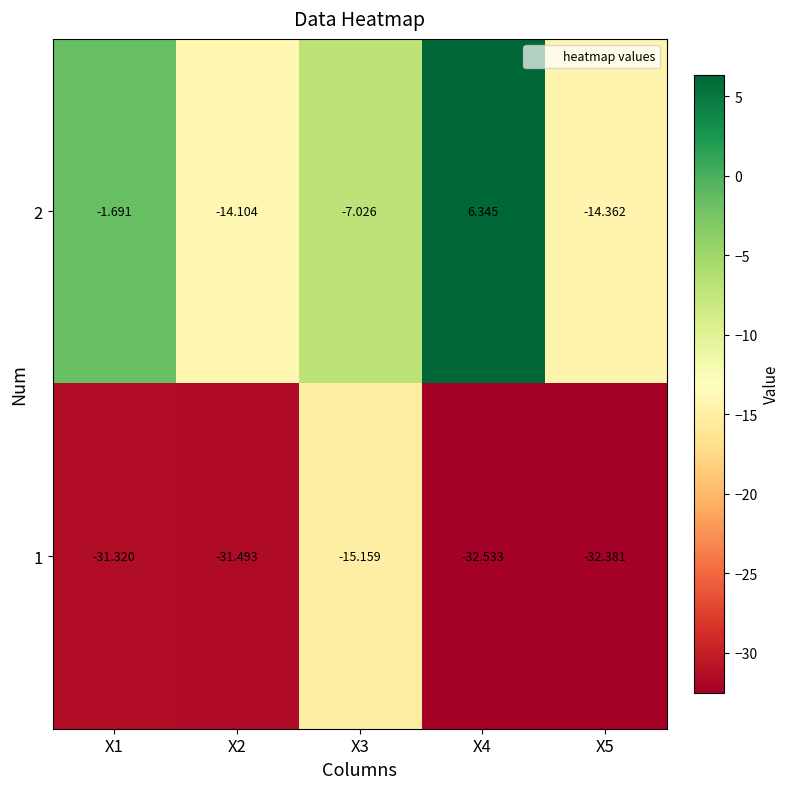

Is the value of 1 at X5 greater than the value of 2 at X1?

No